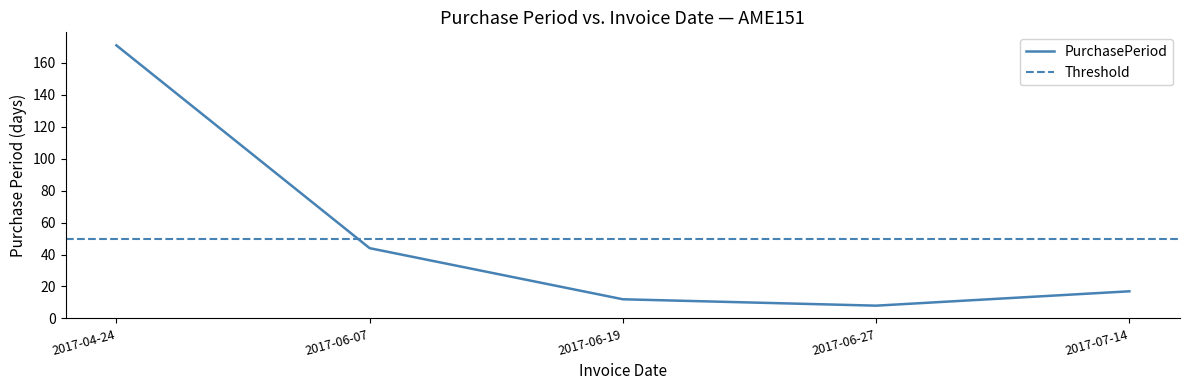

Reading right to left, transcribe all the data shown in this chart.

2017-07-14=17	2017-06-27=8	2017-06-19=12	2017-06-07=44	2017-04-24=171